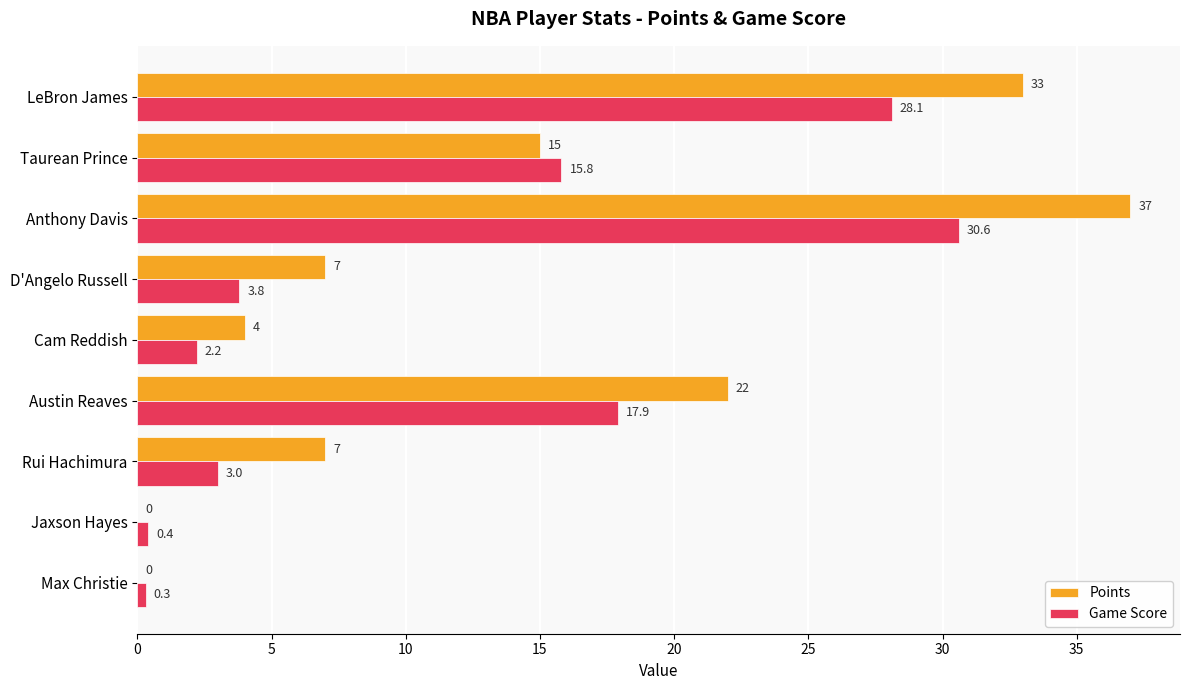

What is the sum of all Game Score values?

102.1